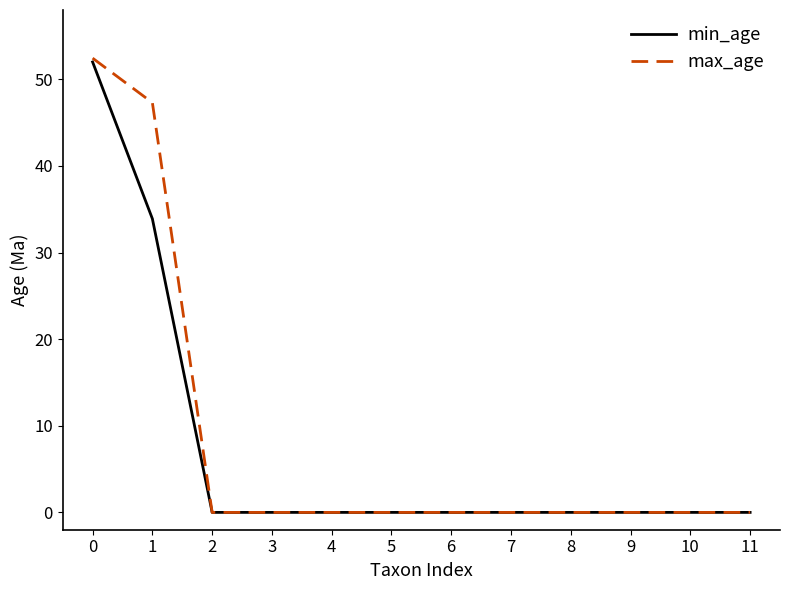

What is the maximum value shown in the chart?

52.4